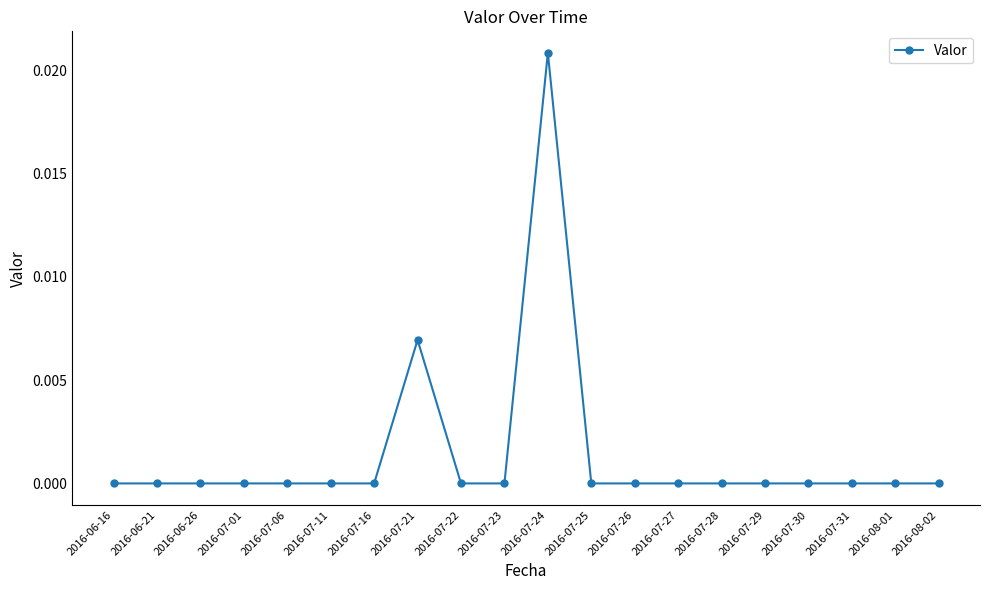

True or false: the data has more than 1 interior local peaks.

True